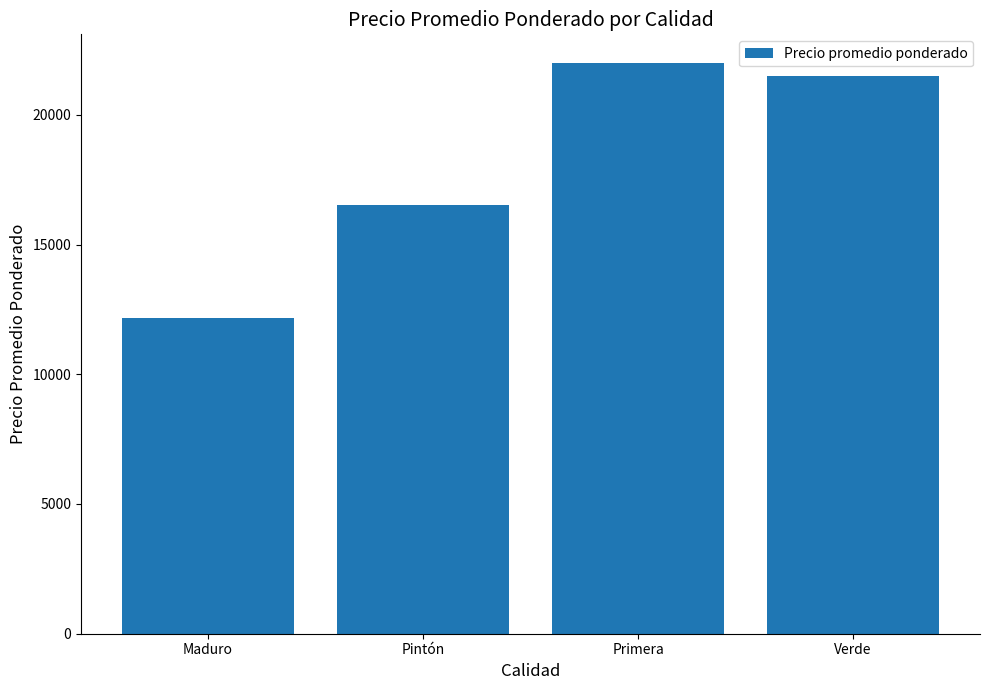

Approximately how many times larger is the value at Pintón compared to Maduro?

1.4